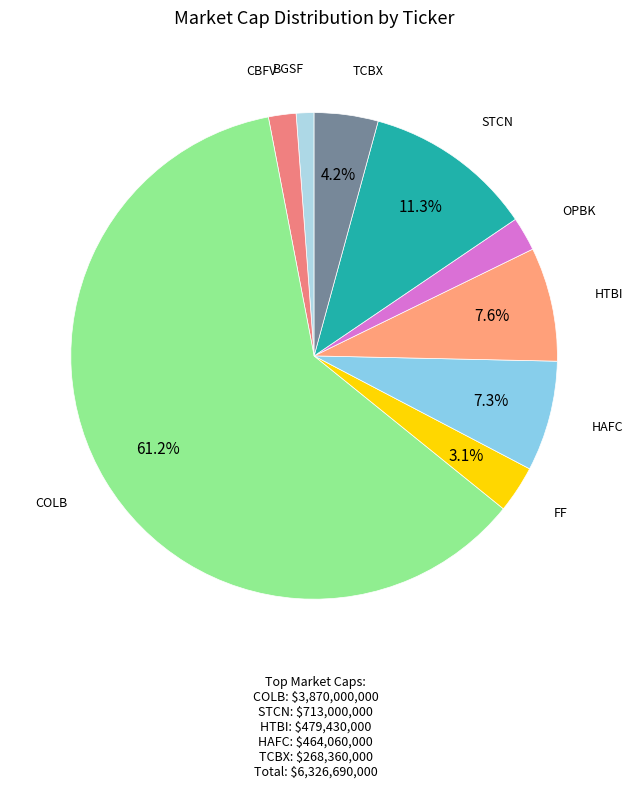

Count the number of slices in the pie.

9